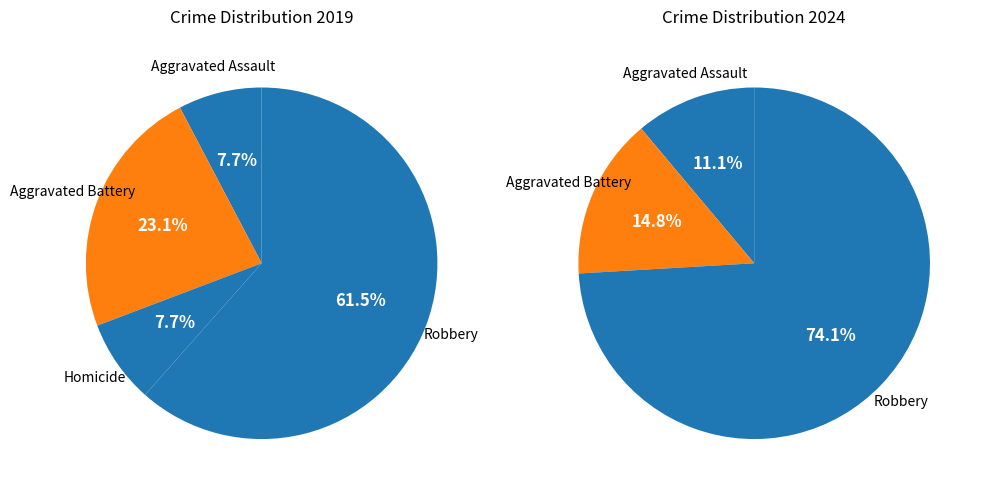

Which category has the biggest portion of the pie?

Robbery